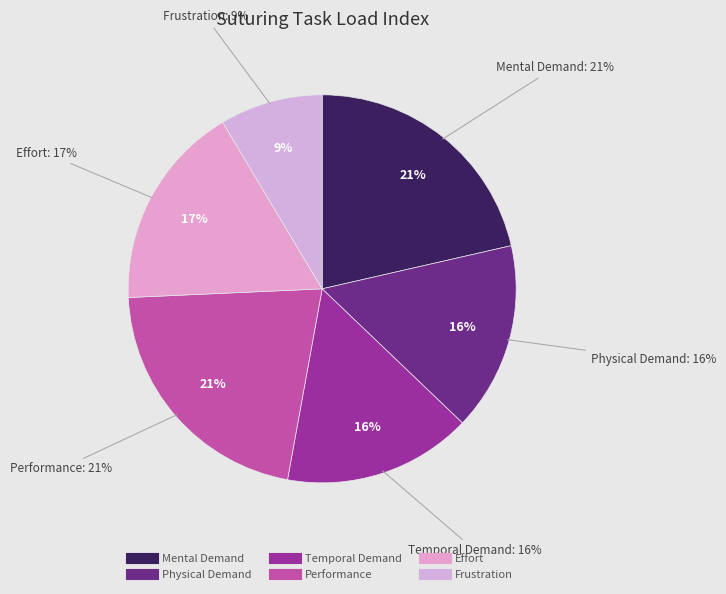

To the nearest percent, what is the average slice percentage?

17%